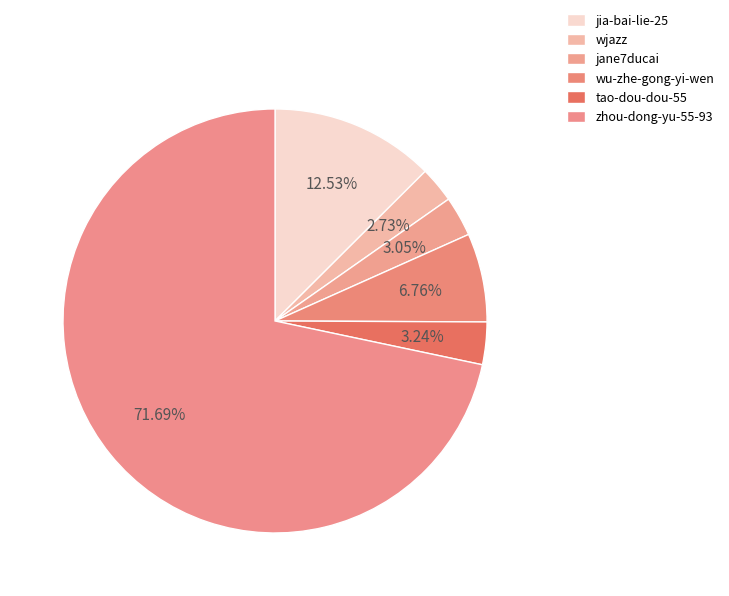

Count the number of slices in the pie.

6